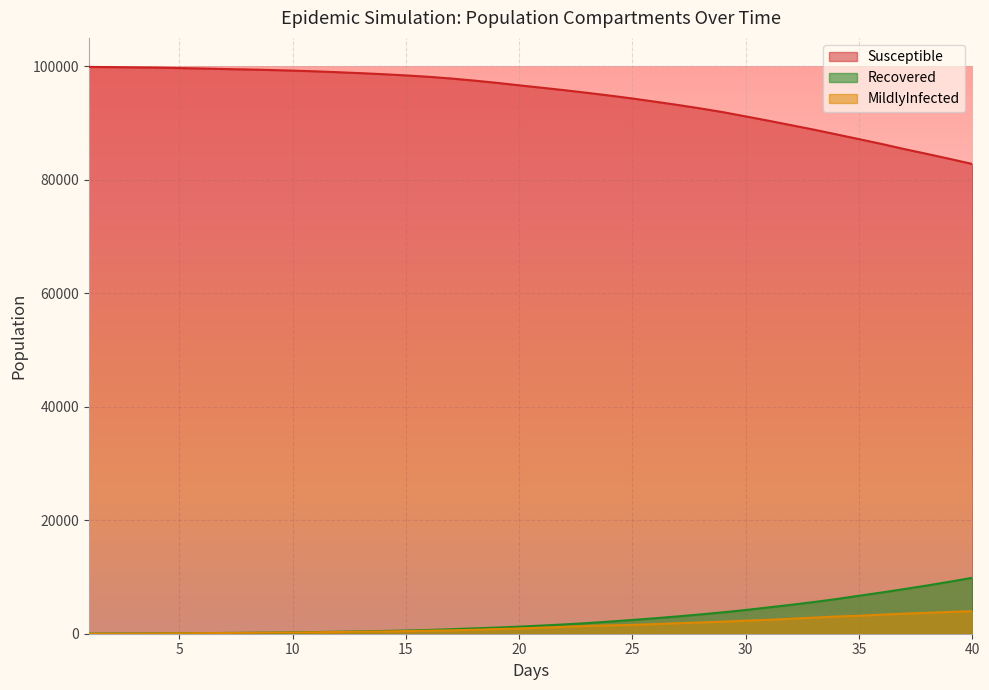

What position from the left is 9.0?

9